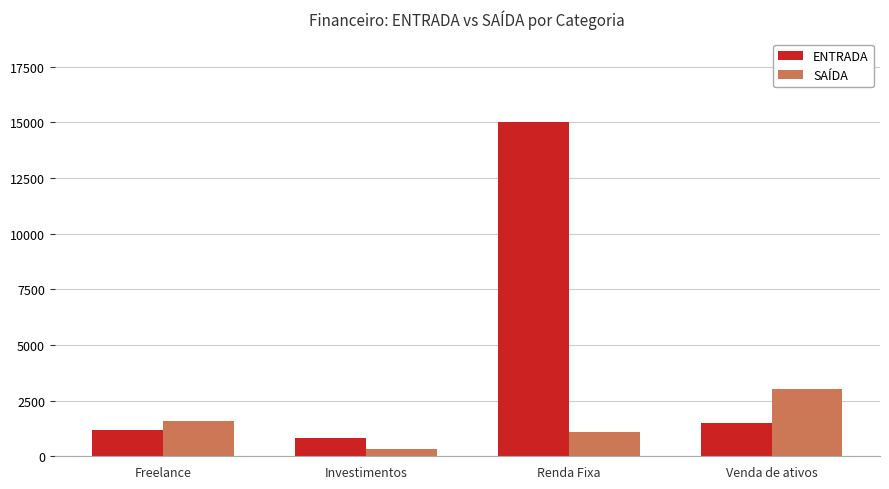

Reading left to right, list all the values displayed in this chart.

ENTRADA: 1200	800	15000	1500
SAÍDA: 1600	330	1100	3000